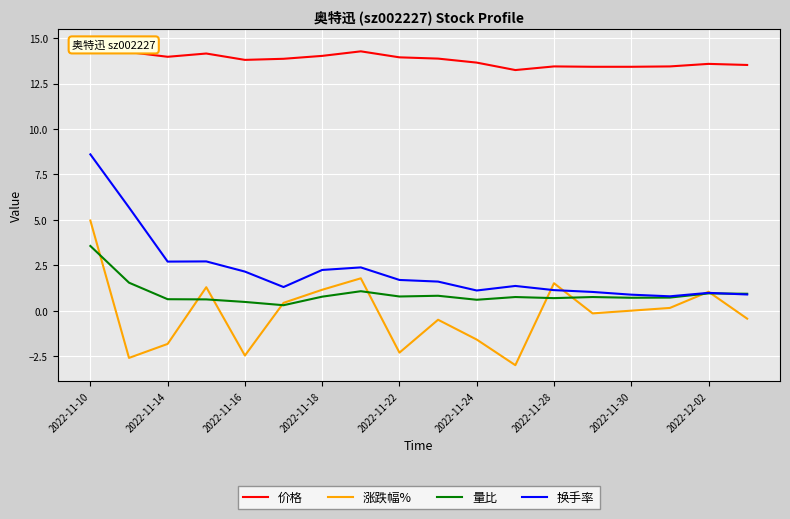

Which category has the highest value in the 量比 series?

2022-11-10